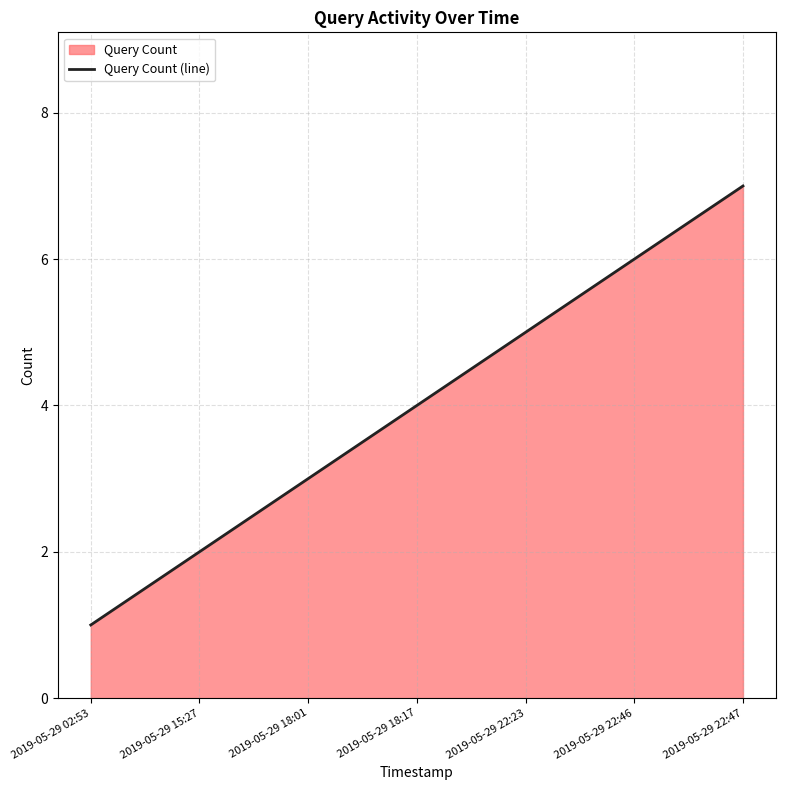

Reading right to left, what are all the values shown in this chart?

7	6	5	4	3	2	1